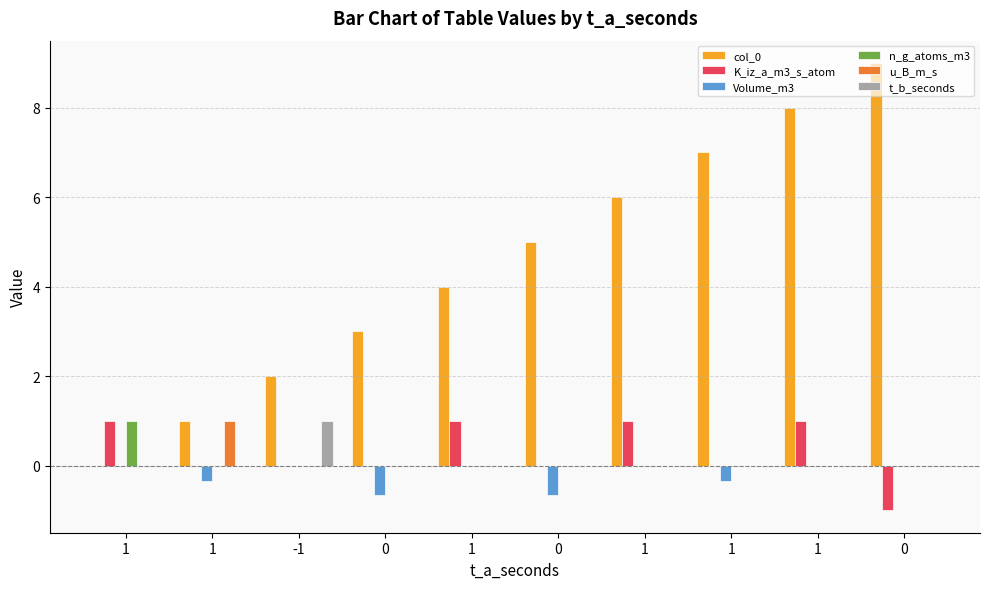

True or false: col_0 has a value of 2.0 at -1.

True